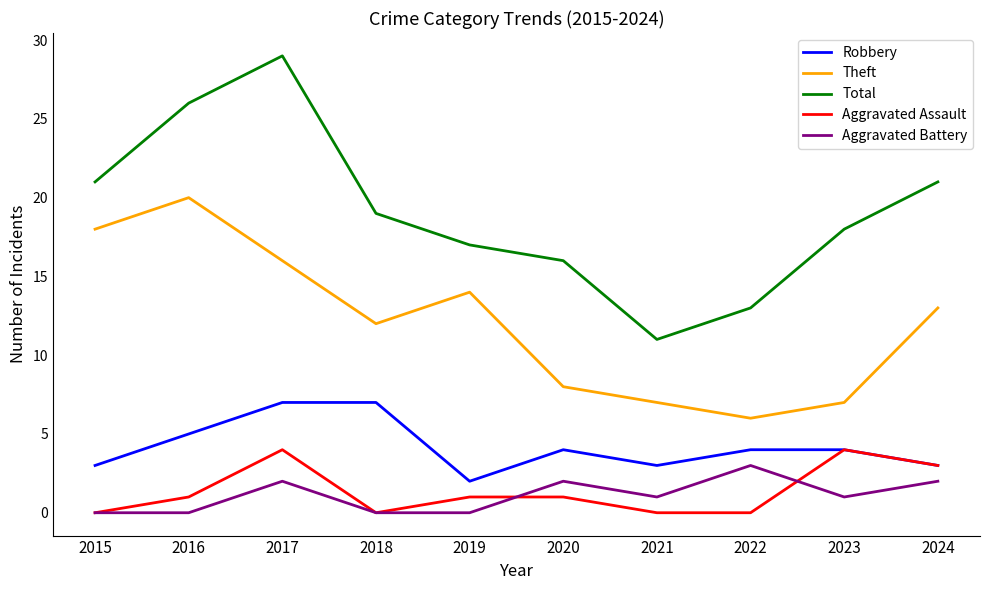

True or false: Theft and Aggravated Battery cross at least once.

False